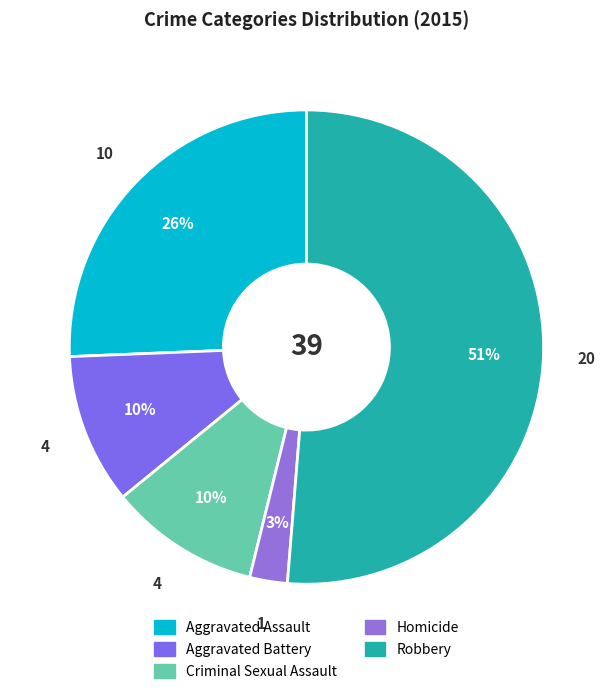

Is it true that Aggravated Battery is 10% of the pie?

True